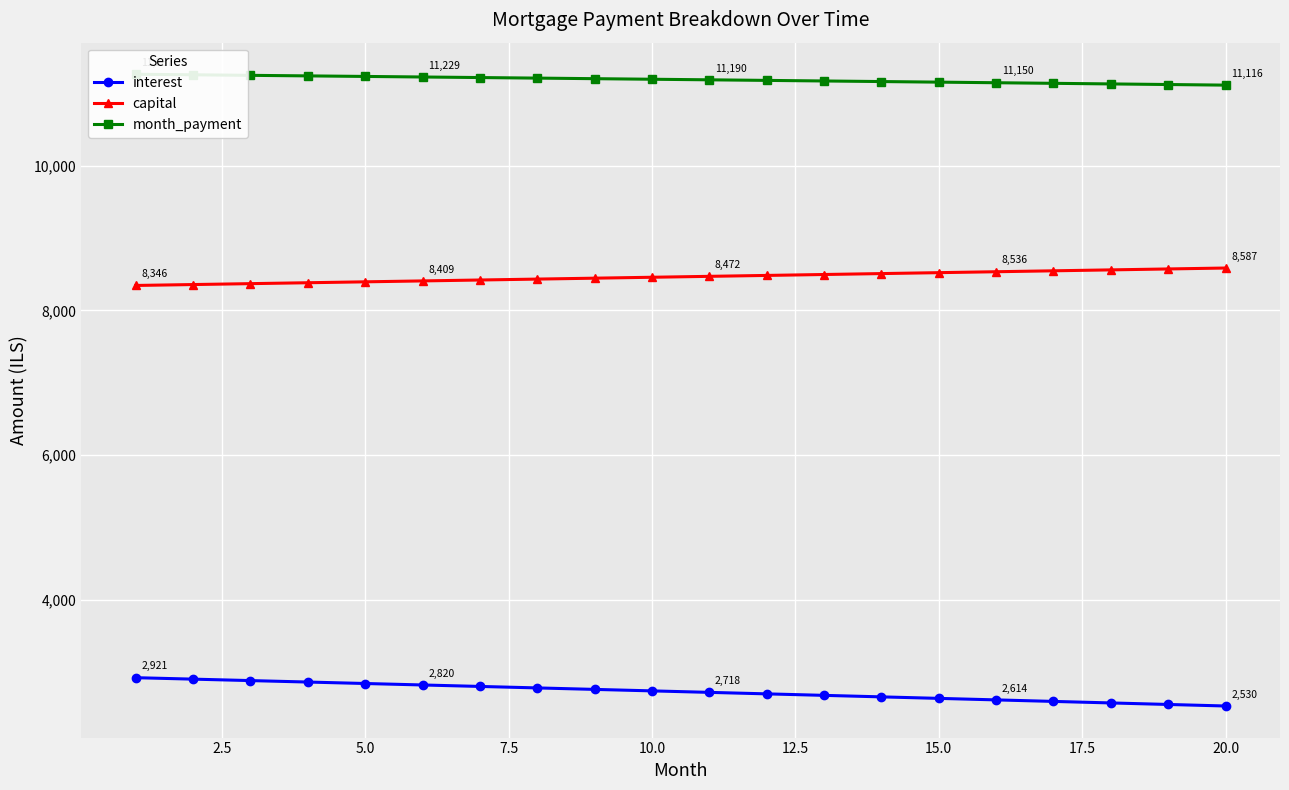

True or false: capital and interest intersect in this chart.

False